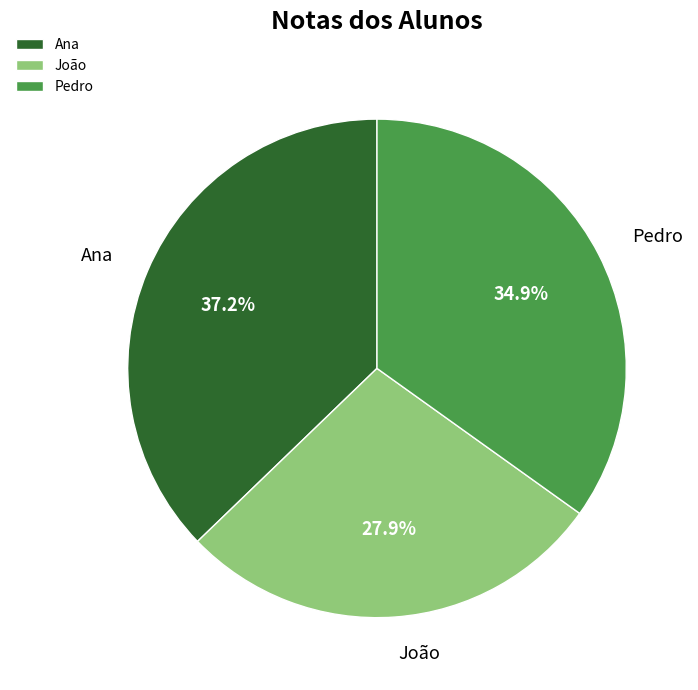

Which slice is the smallest?

João